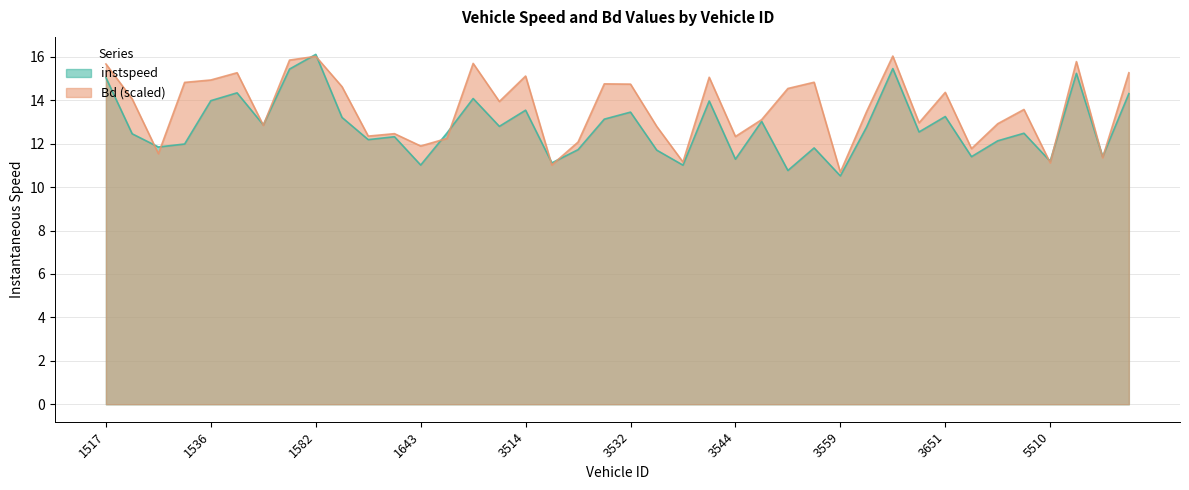

After their last crossing, which series has the higher values: Bd or instspeed?

Bd